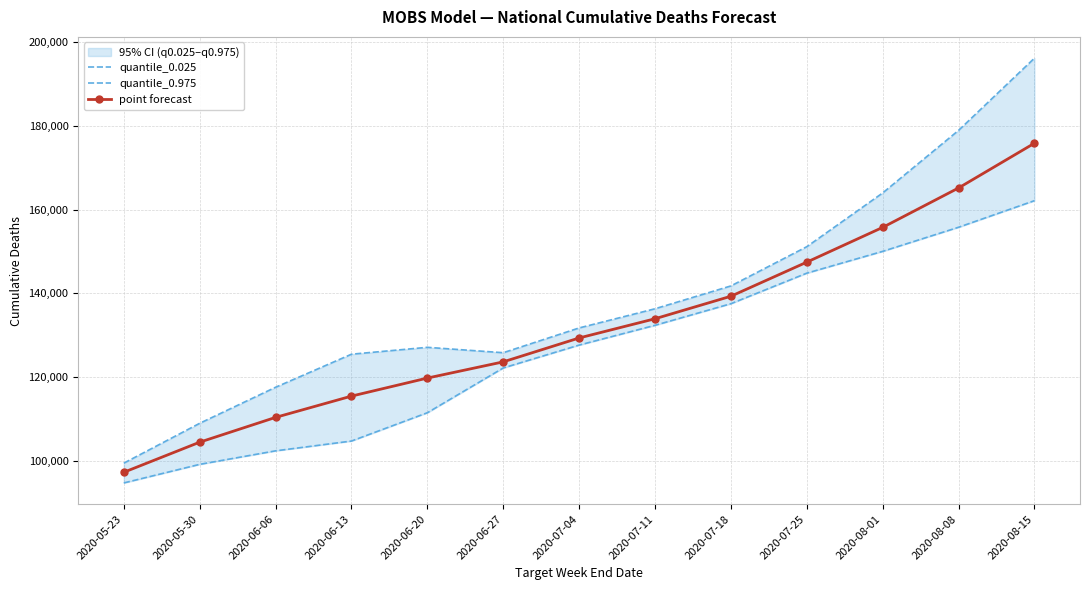

True or false: quantile_0.025 and point forecast intersect in this chart.

False